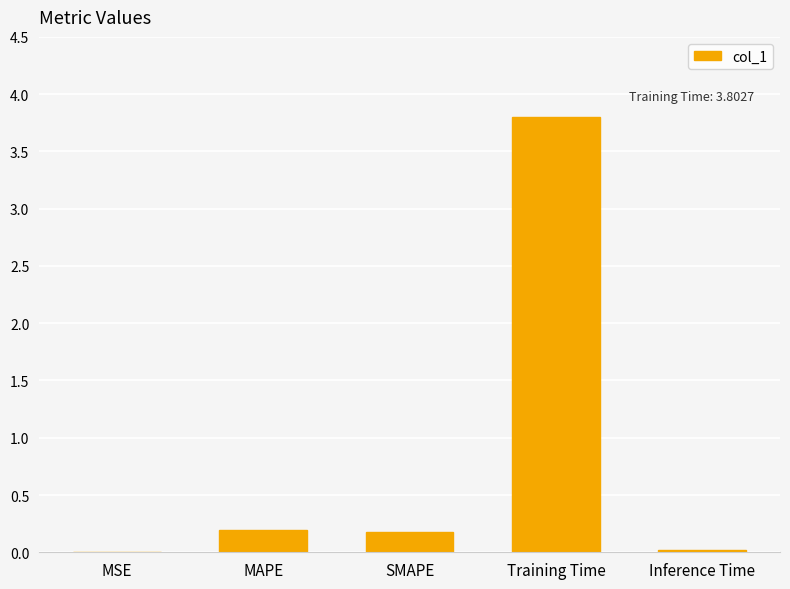

What is the sum of all values?

4.2